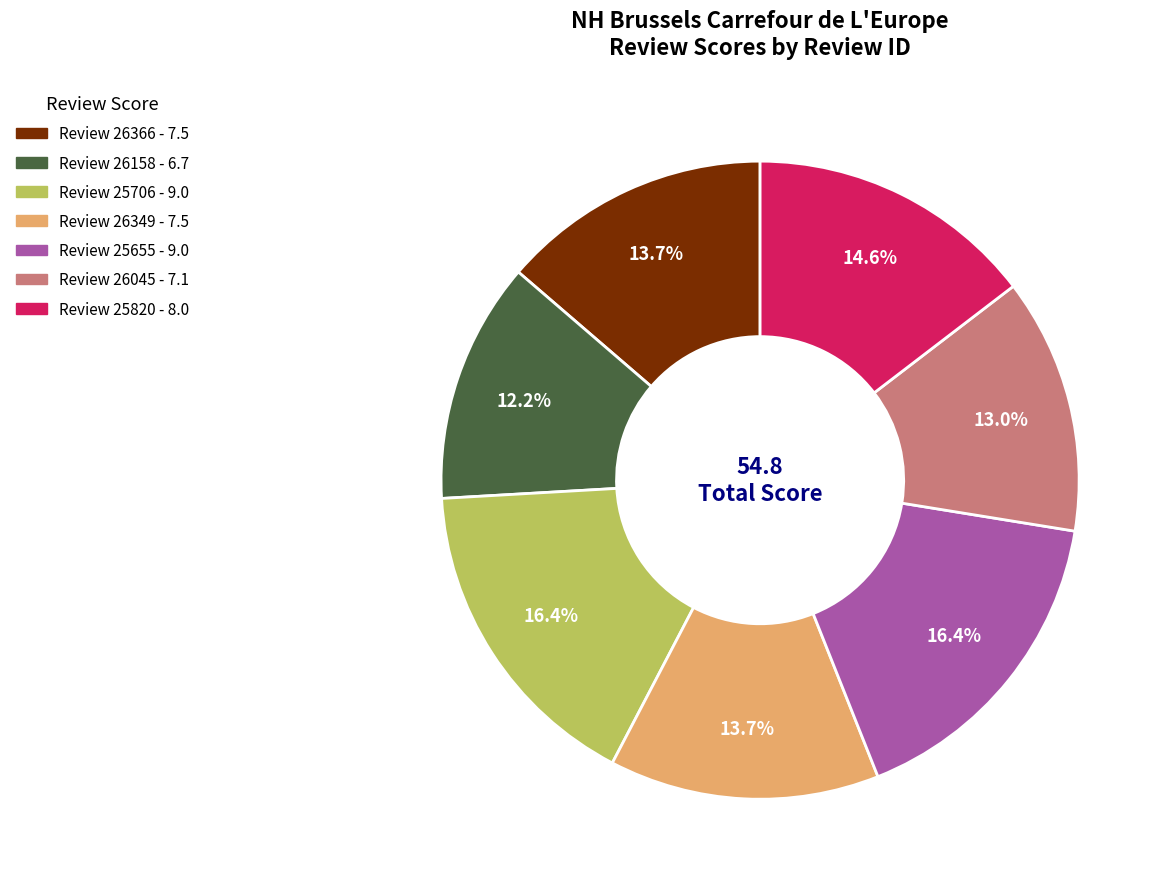

How many slices are in this pie chart?

7